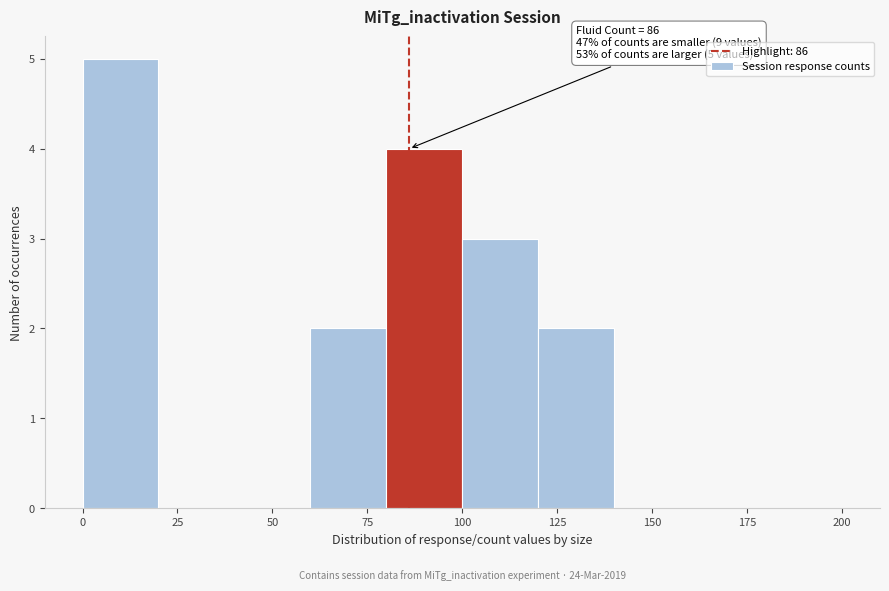

Over which range of the x-axis is the bar tallest?

0 to 20